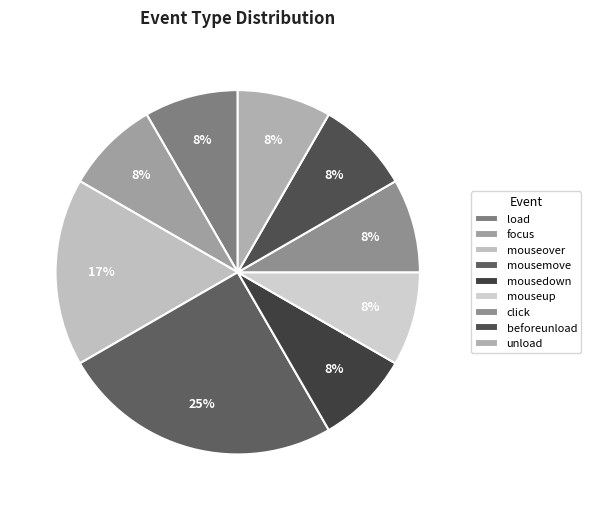

The mousemove slice represents 25% of the pie. True or false?

True